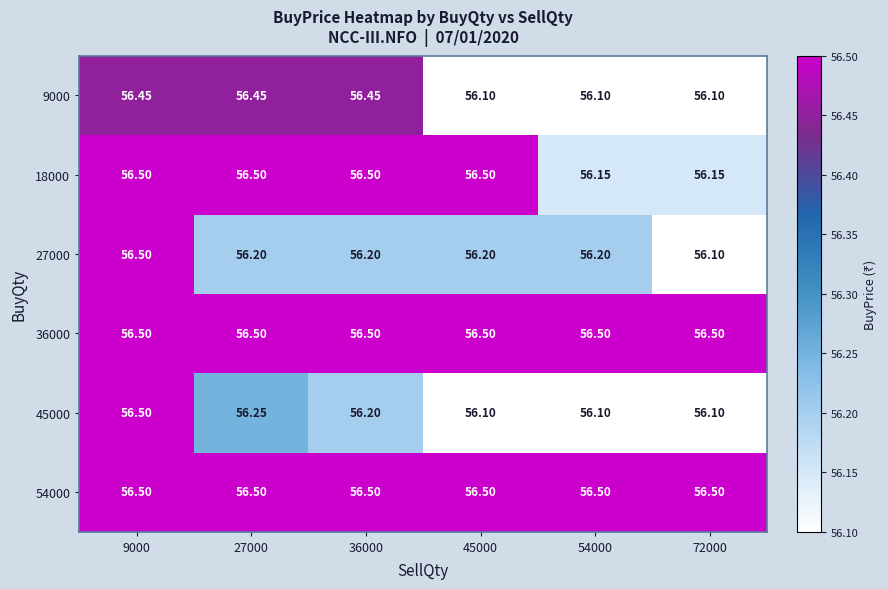

What is the total value across all series at 45000?

337.9